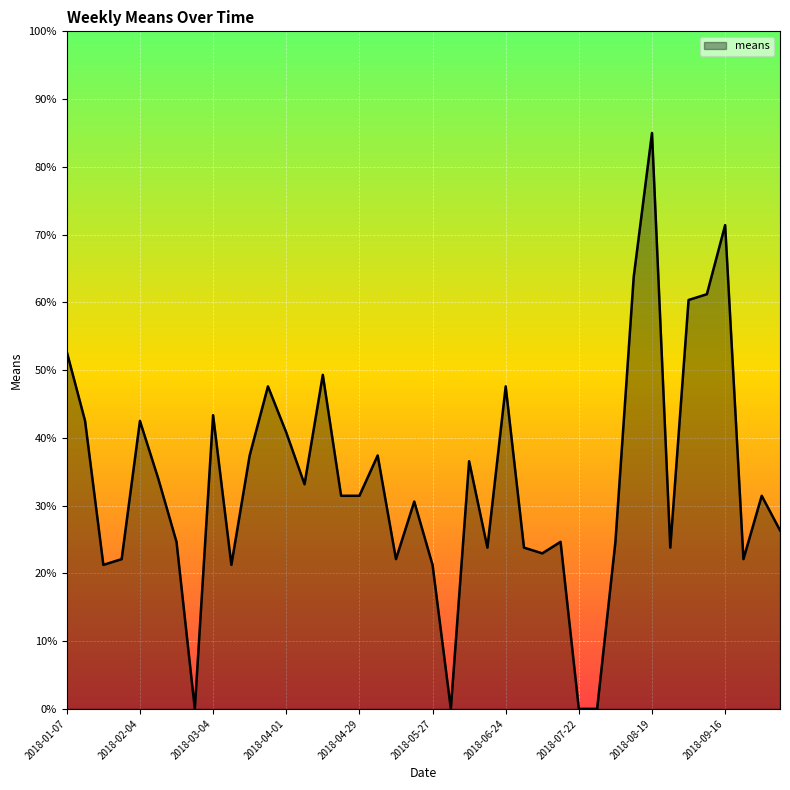

What is the difference between the maximum and minimum values?

85.0